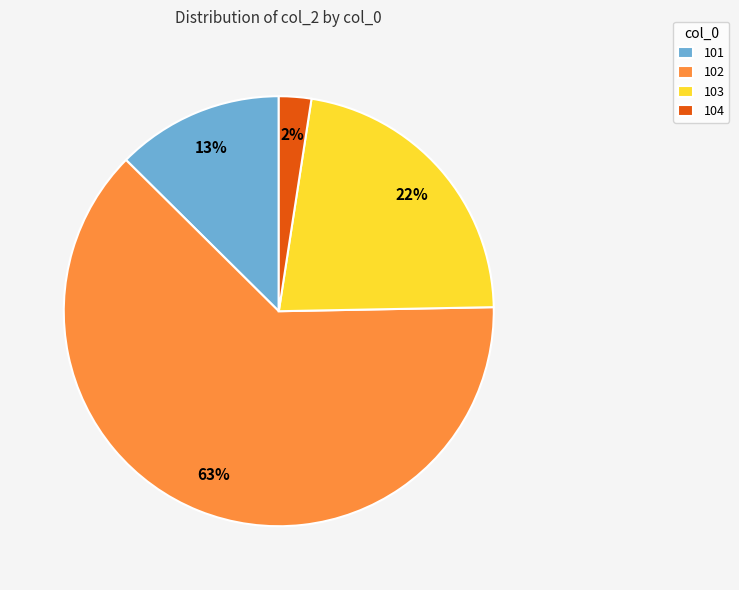

Count the number of slices in the pie.

4